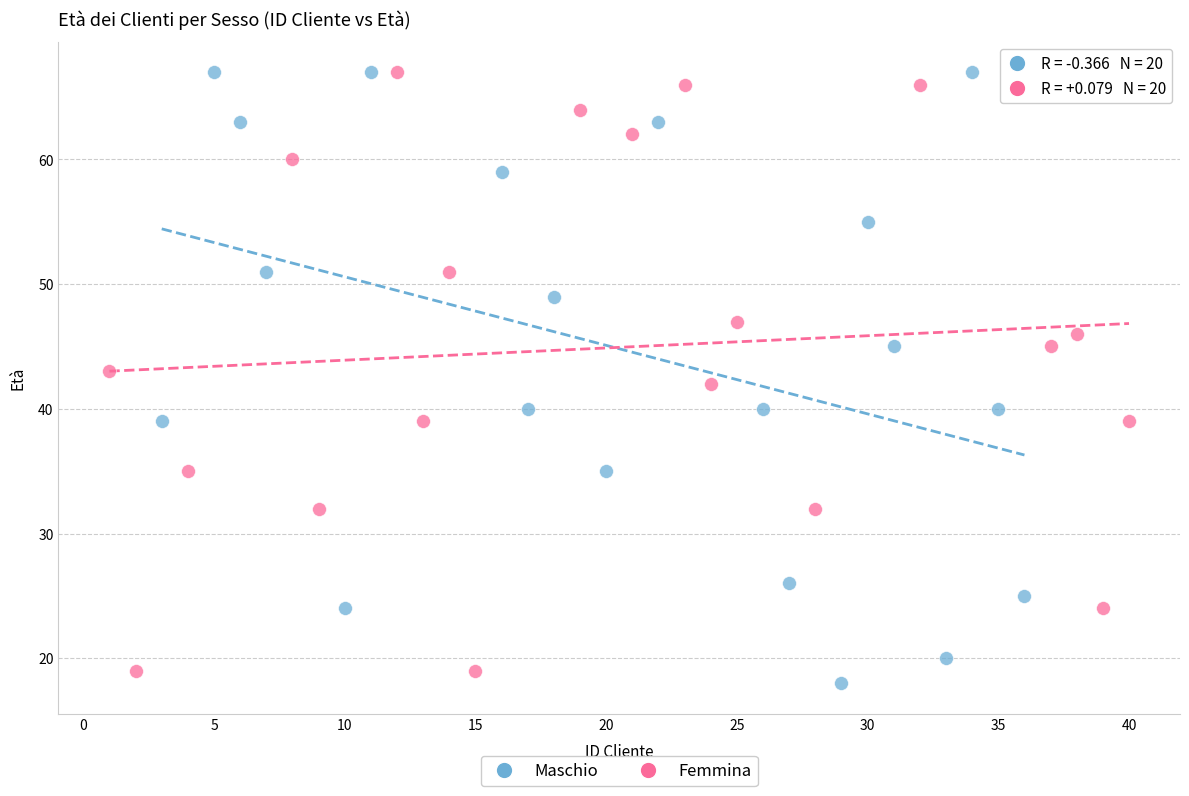

What are all the series names shown in the legend?

Maschio, Femmina